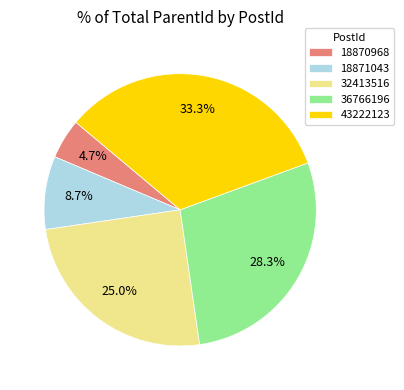

Which has a higher value, 43222123 or 36766196?

43222123